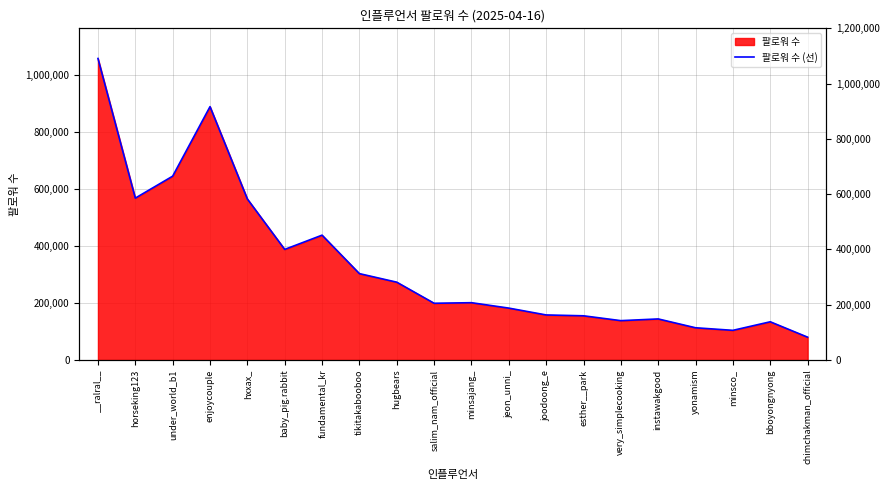

The value at minsajang_ is 128345. True or false?

False